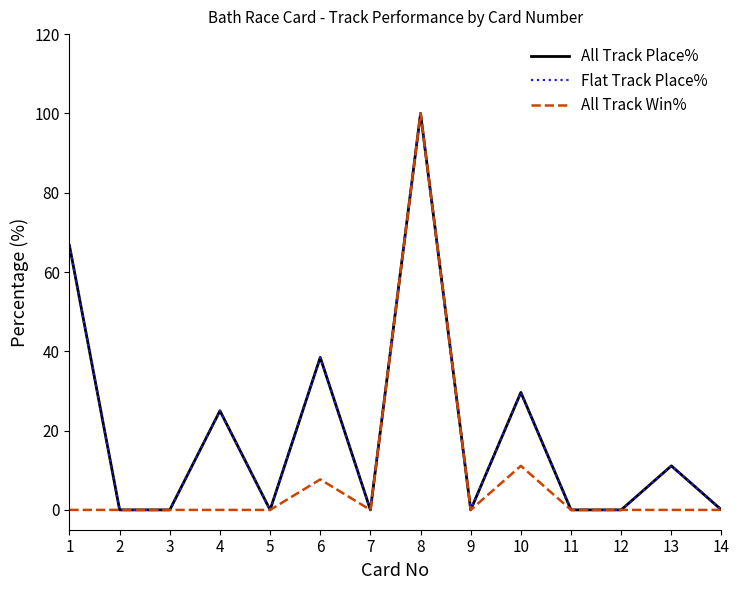

Is this an area chart (filled region under the line)?

No